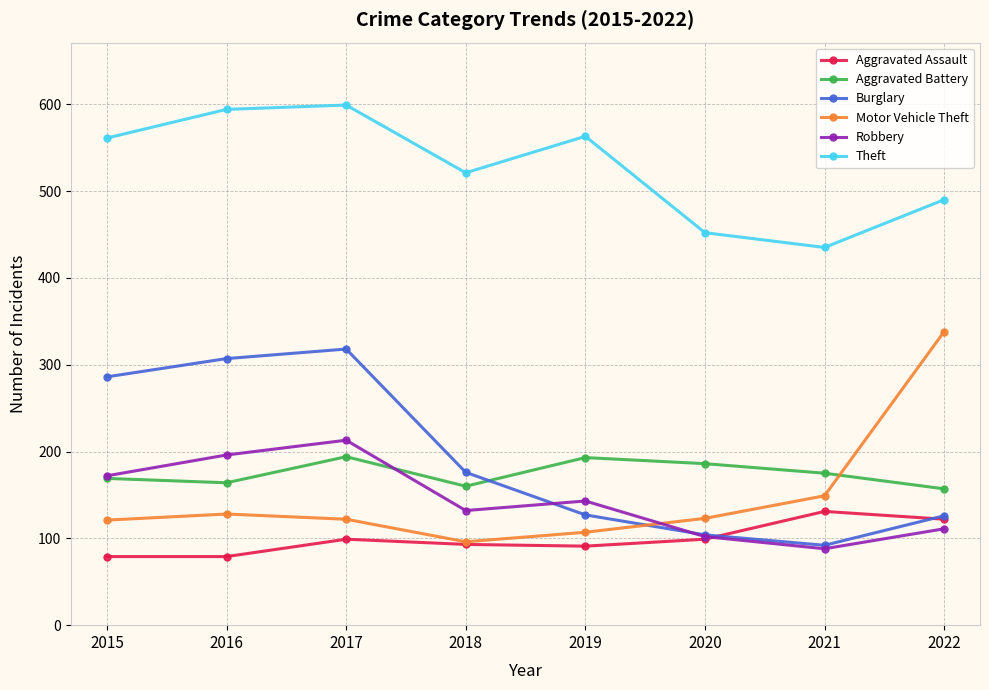

How many categories are shown in the chart?

8